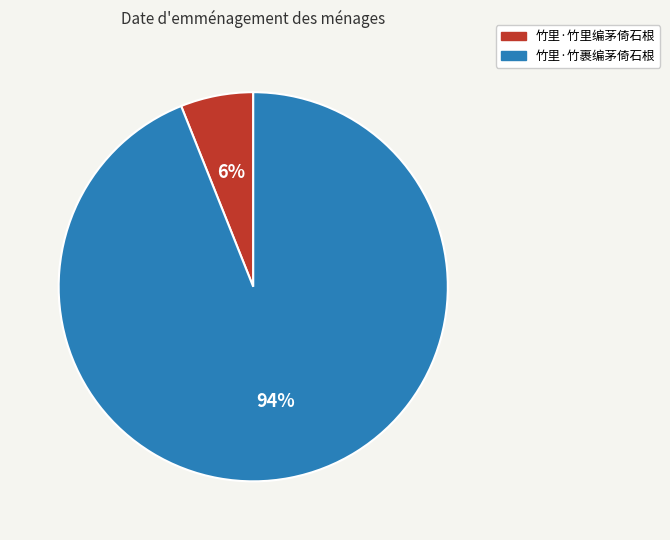

Is there any slice that represents more than half of the pie?

Yes